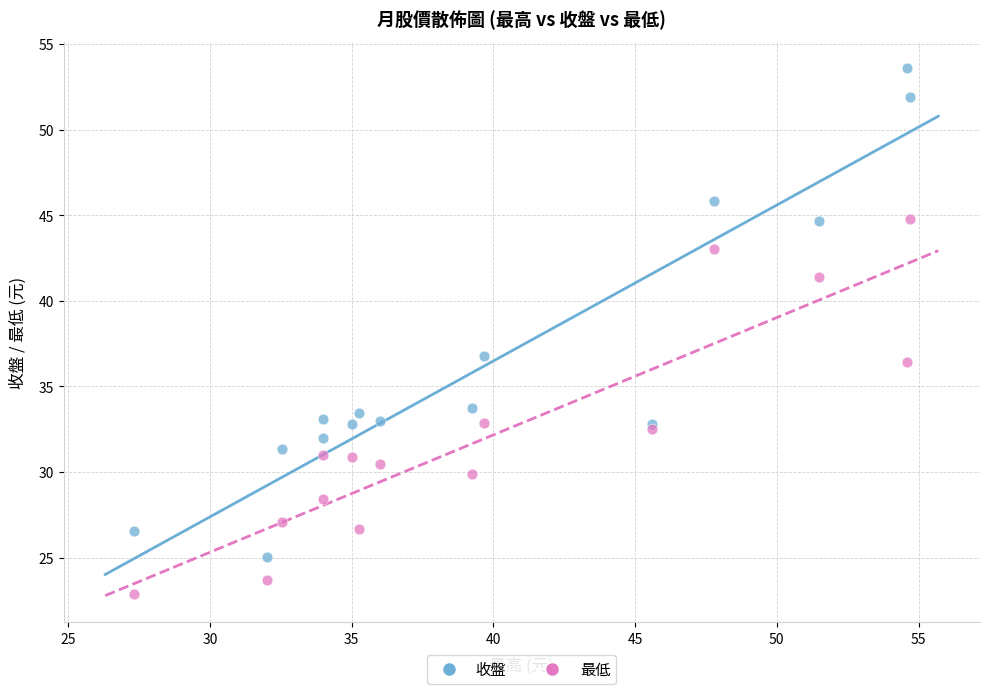

Which series has the largest Y range (max minus min)?

收盤